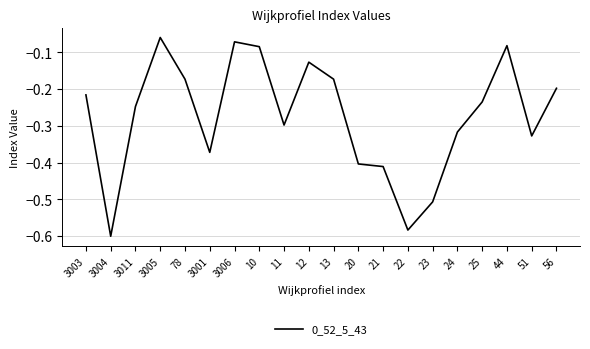

Between 11 and 23, which is larger?

11